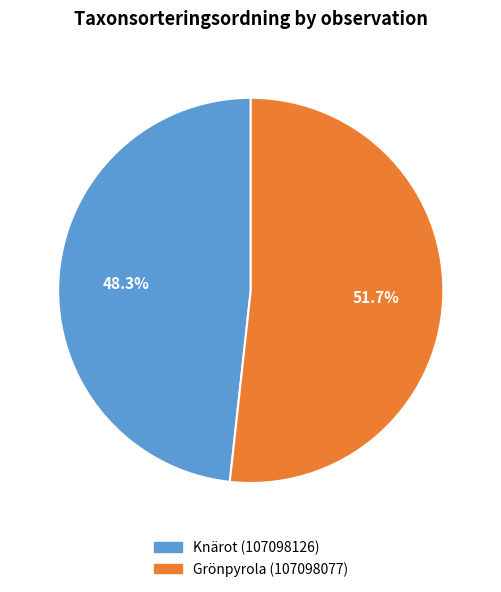

Which has a higher value, Knärot (107098126) or Grönpyrola (107098077)?

Grönpyrola (107098077)